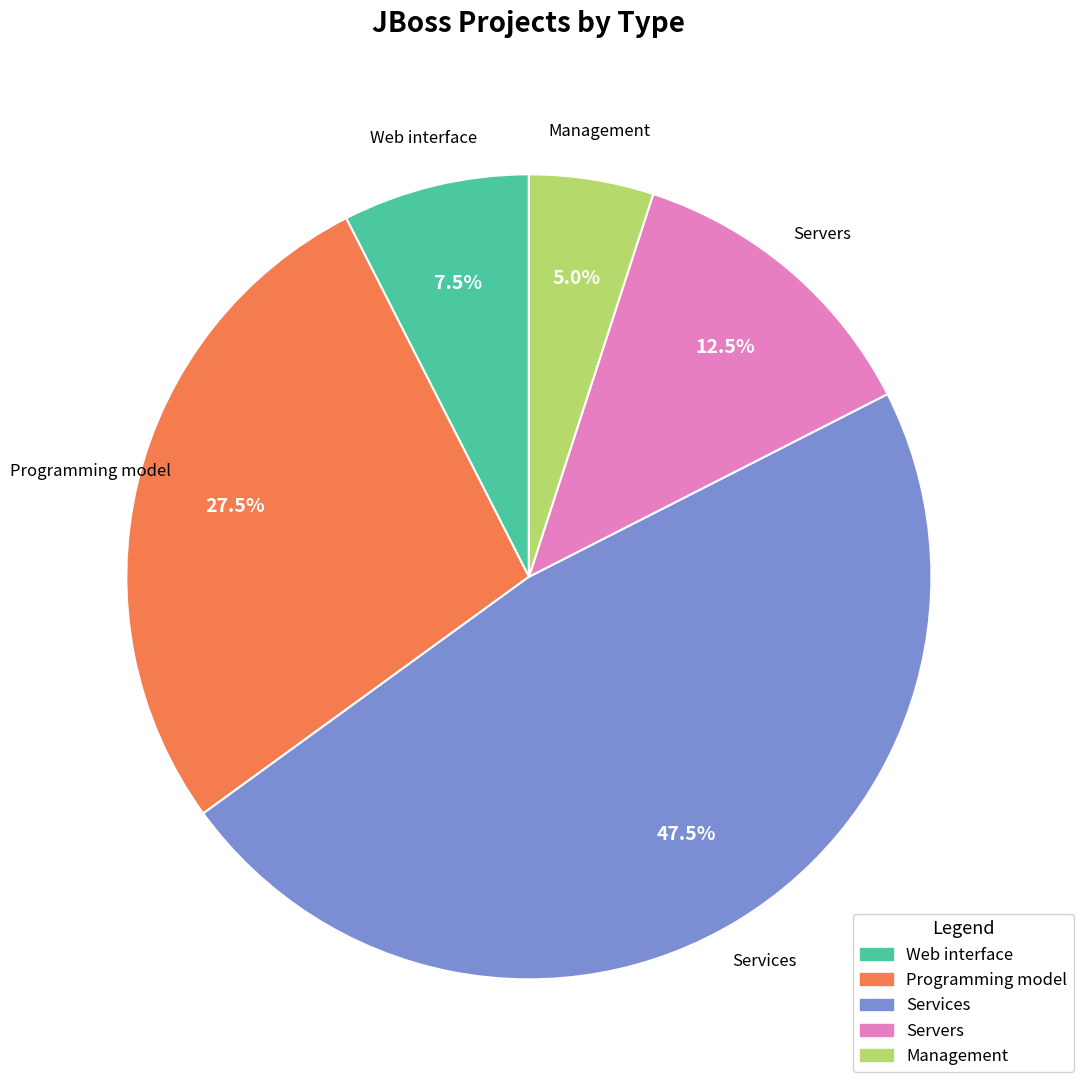

Between Programming model and Services, which is larger?

Services